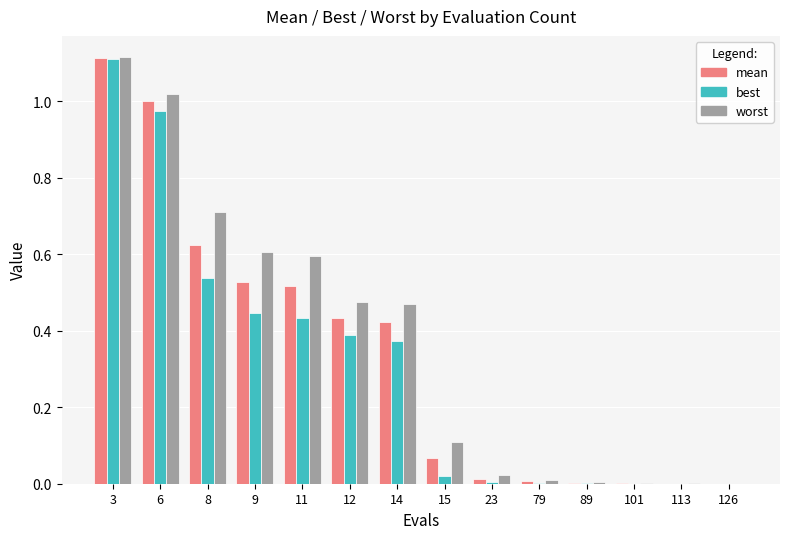

At which category does the chart reach its peak across all series?

3